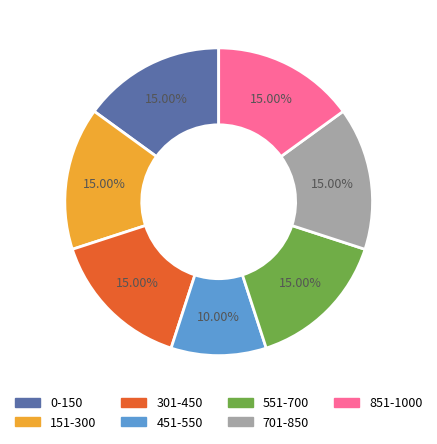

To the nearest percent, what percentage of the pie is 301-450?

15%